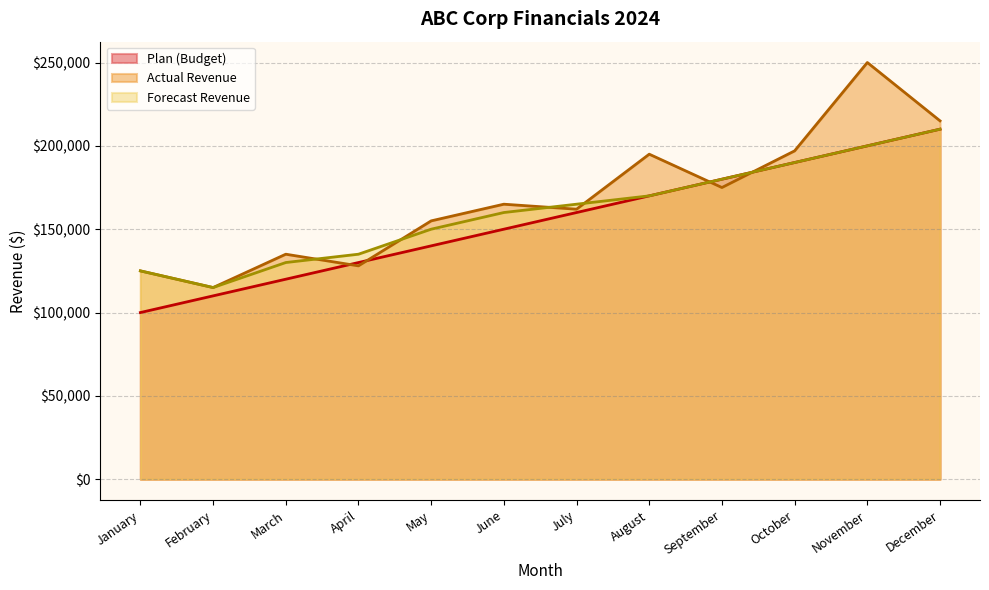

True or false: Plan (Budget) and Forecast Revenue intersect in this chart.

False